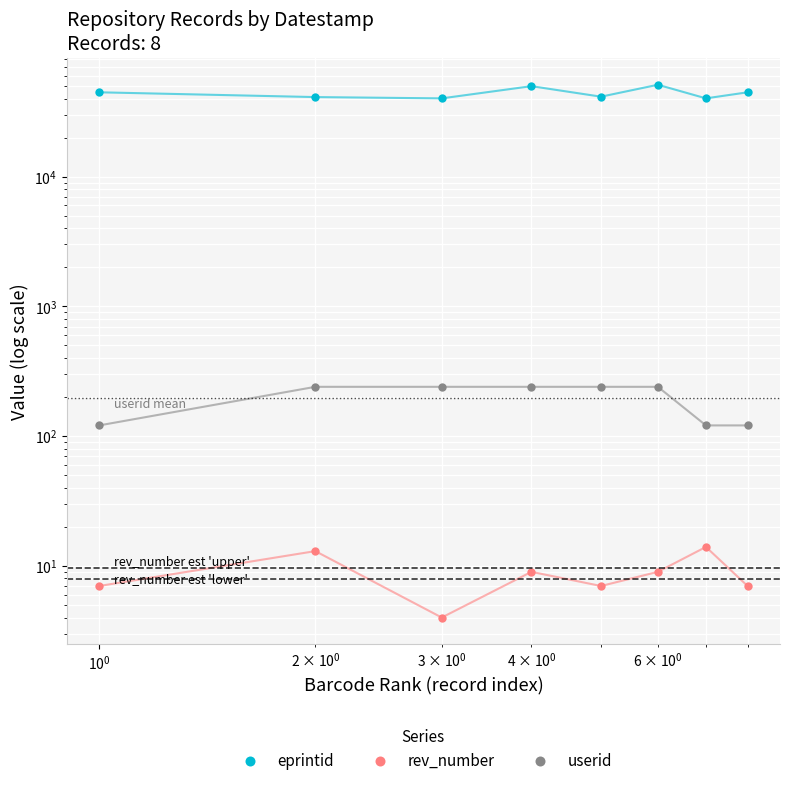

What is the sum of all eprintid values?

352899